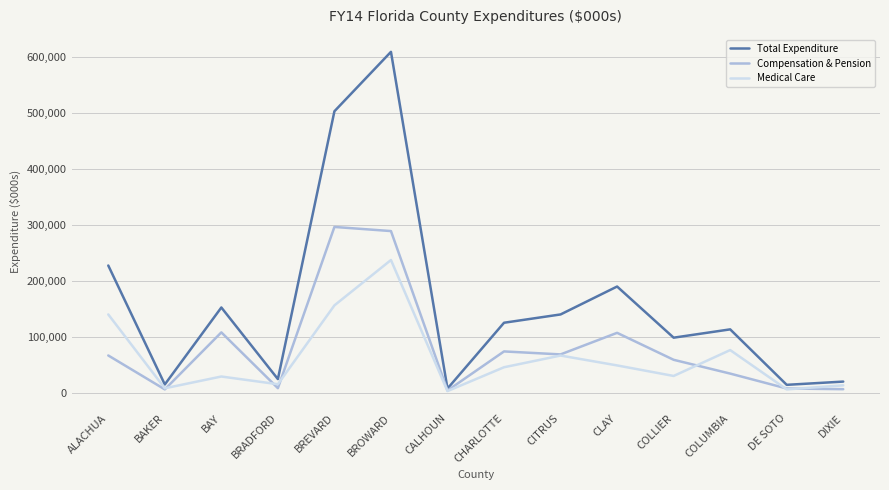

Rank the series by their average value, from lowest to highest.

Medical Care, Compensation & Pension, Total Expenditure